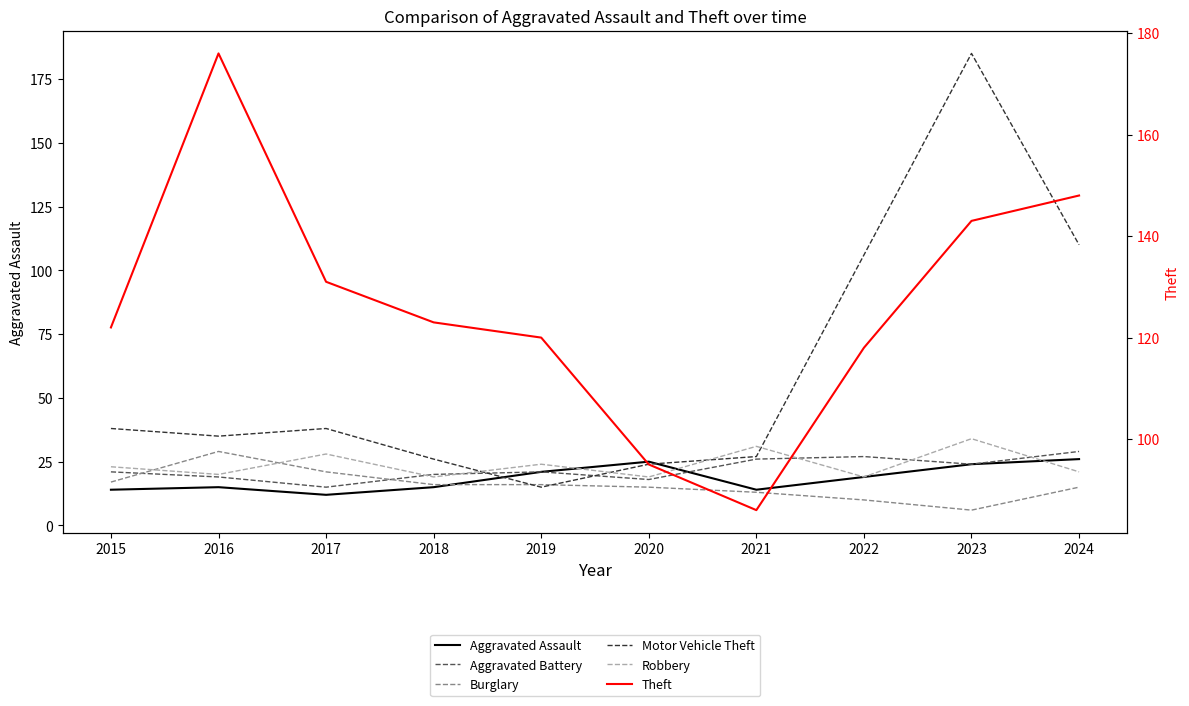

At which category does Motor Vehicle Theft reach its first local valley?

2016